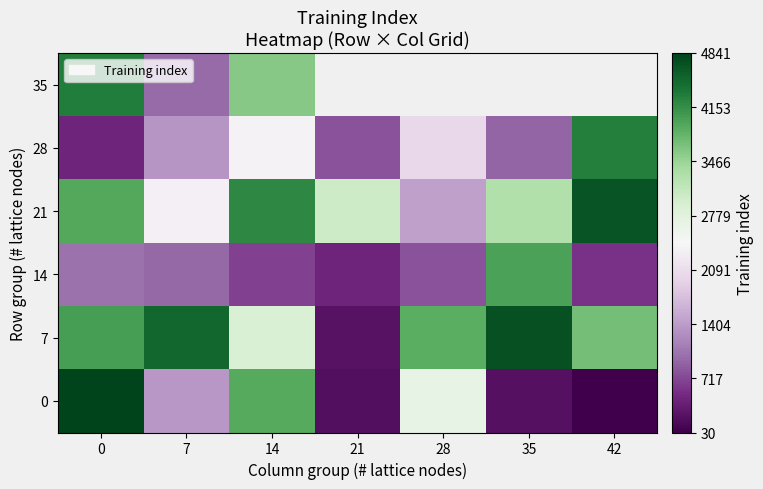

Is it true that 0 equals 1917.7 at 7?

False